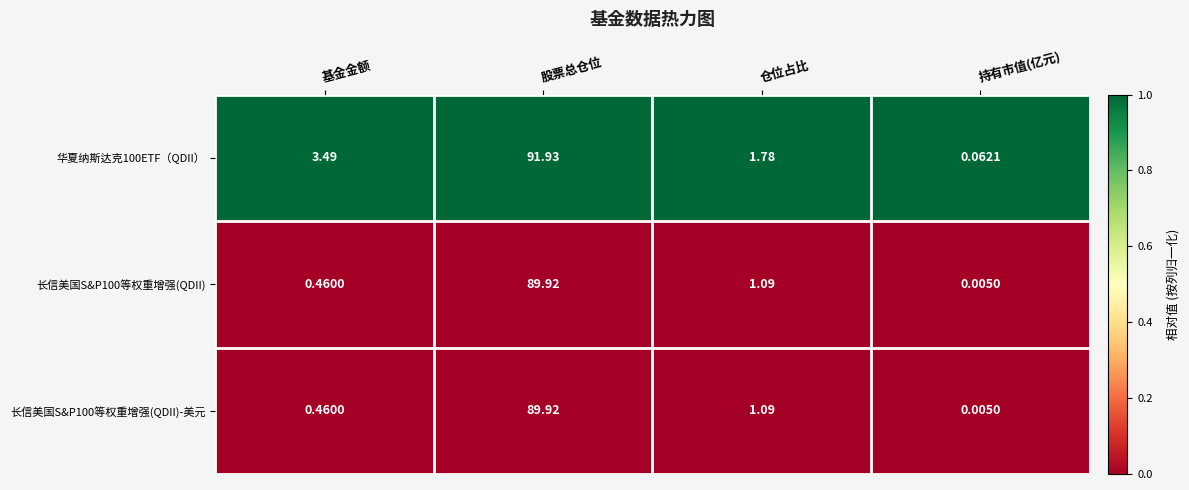

At which category is the sum across all series the highest?

股票总仓位